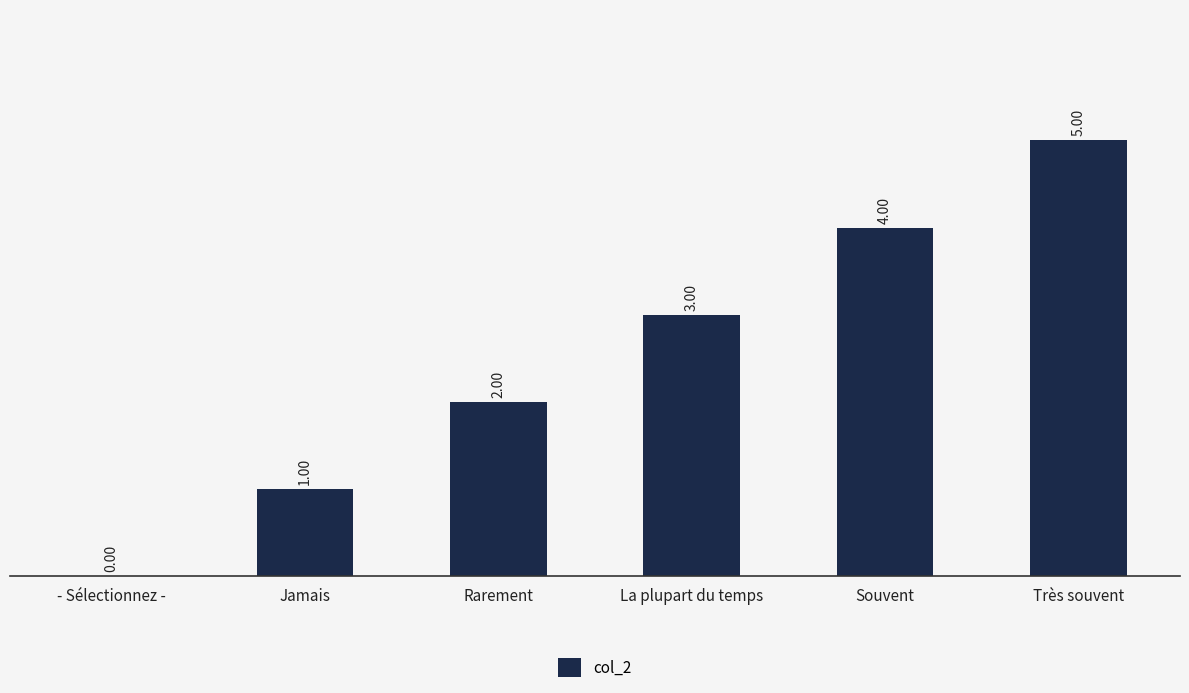

Reading left to right, what are all the values shown in this chart?

0	1	2	3	4	5